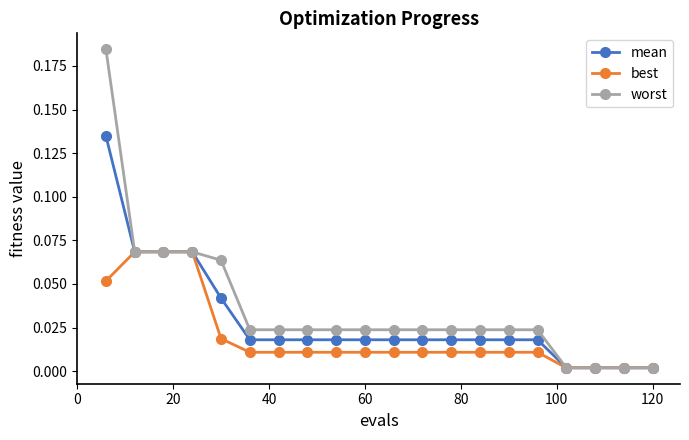

Which series has the widest spread of values?

worst